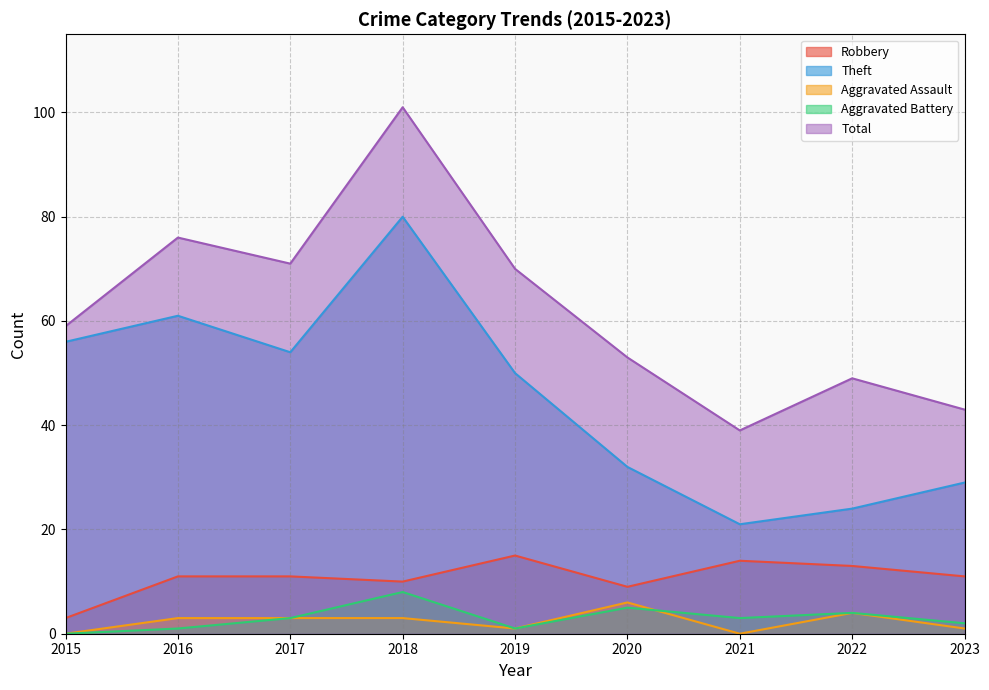

Which label corresponds to the largest value in the chart?

2018